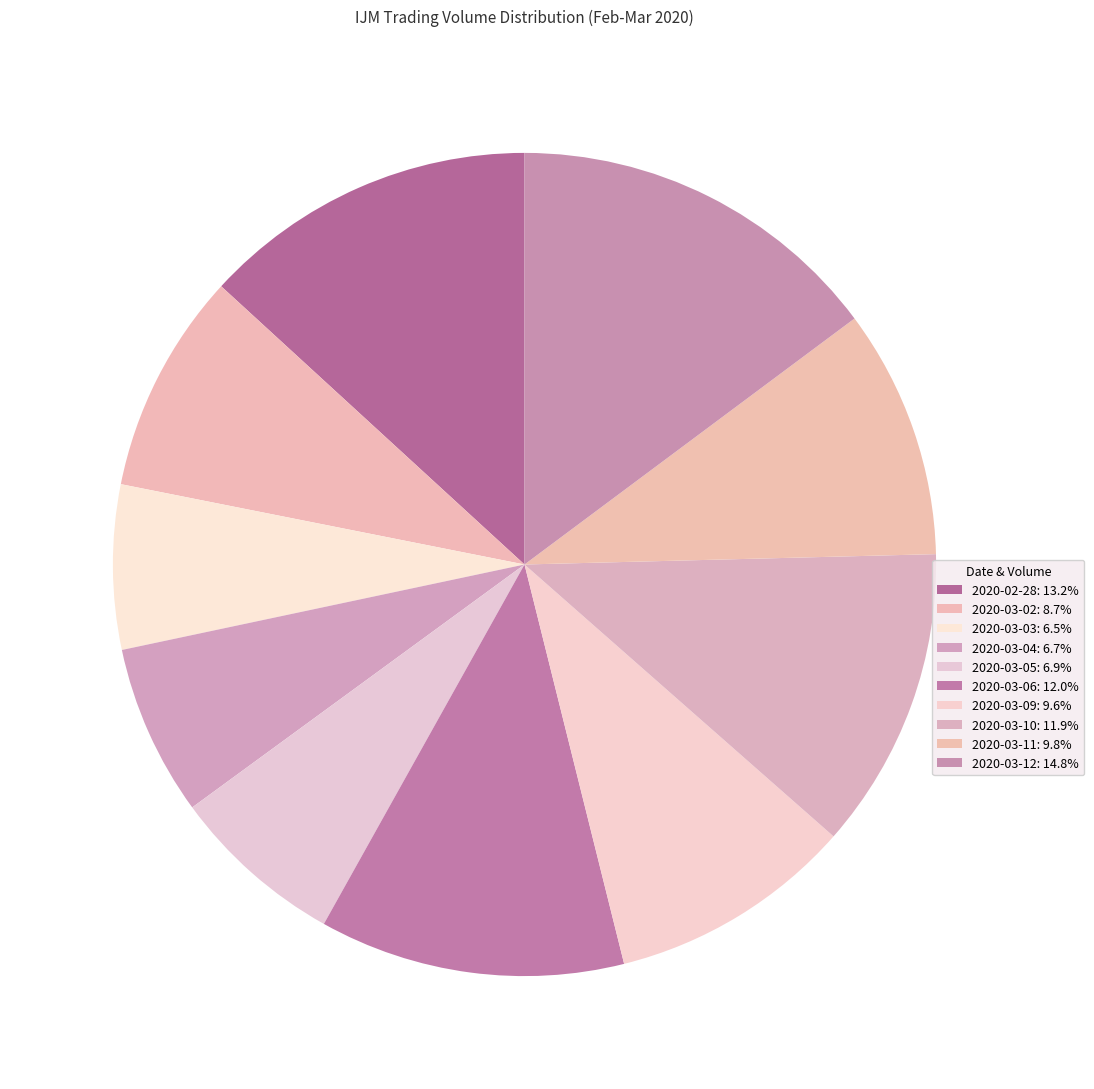

How many segments does this pie chart have?

10